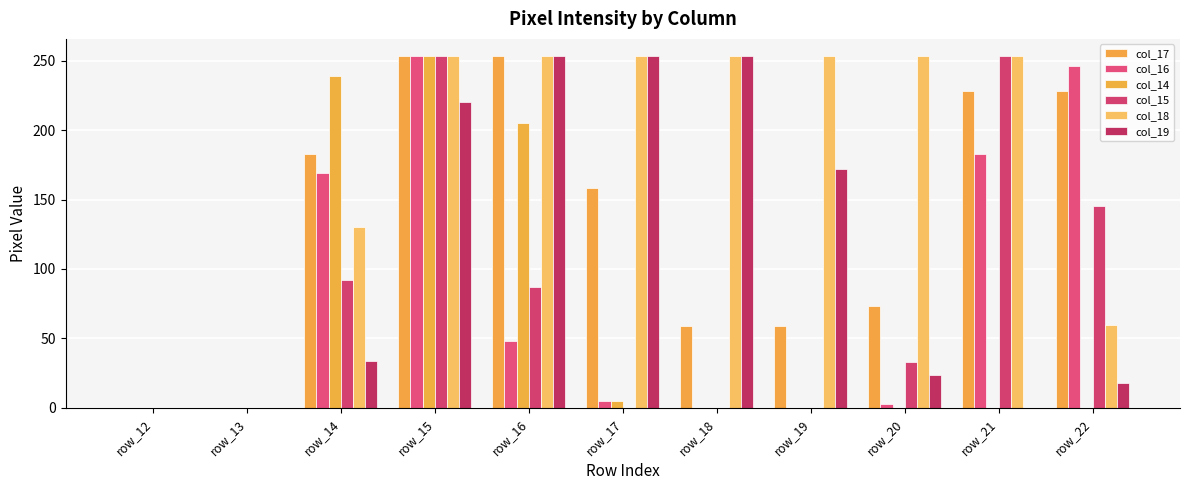

Is it true that col_17 equals 21 at row_20?

False